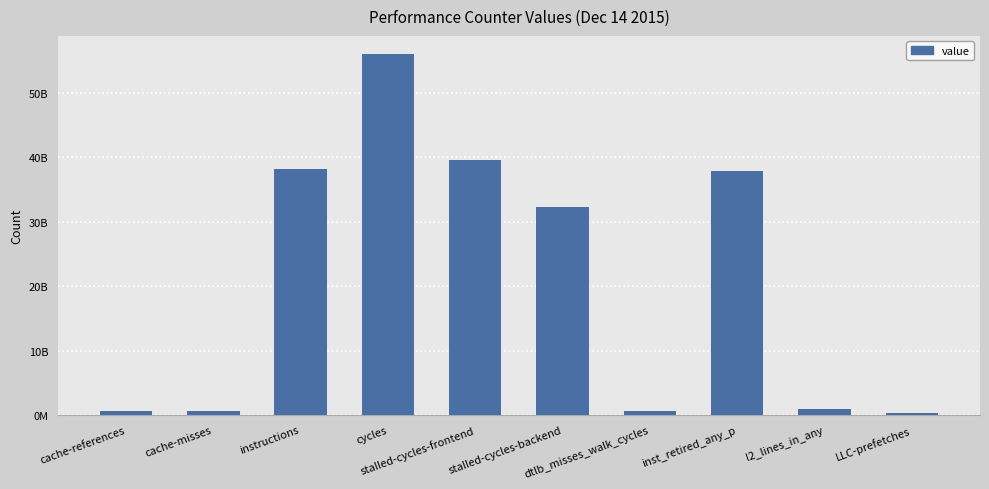

What is the difference between the second highest and minimum values?

39288062417